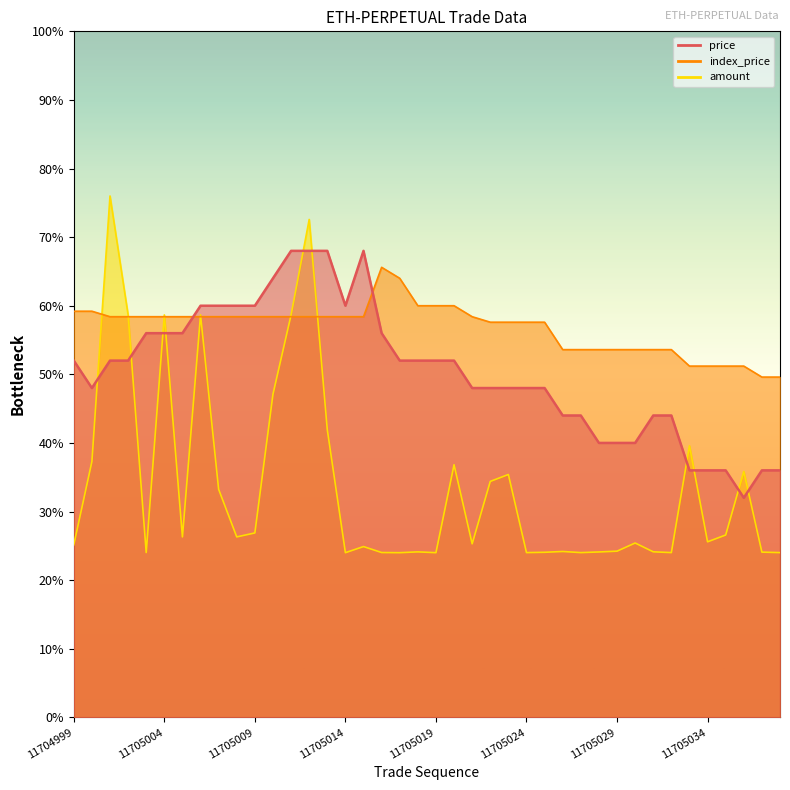

List the labels in order of index_price value, smallest first.

11705037, 11705038, 11705033, 11705034, 11705035, 11705036, 11705026, 11705027, 11705028, 11705029, 11705030, 11705031, 11705032, 11705022, 11705023, 11705024, 11705025, 11705001, 11705002, 11705003, 11705004, 11705005, 11705006, 11705007, 11705008, 11705009, 11705010, 11705011, 11705012, 11705013, 11705014, 11705015, 11705021, 11704999, 11705000, 11705018, 11705019, 11705020, 11705017, 11705016